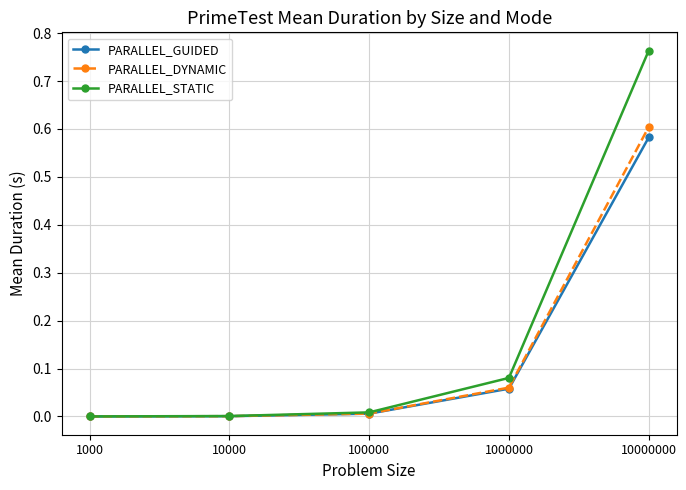

Which series has the largest total across all categories?

PARALLEL_STATIC